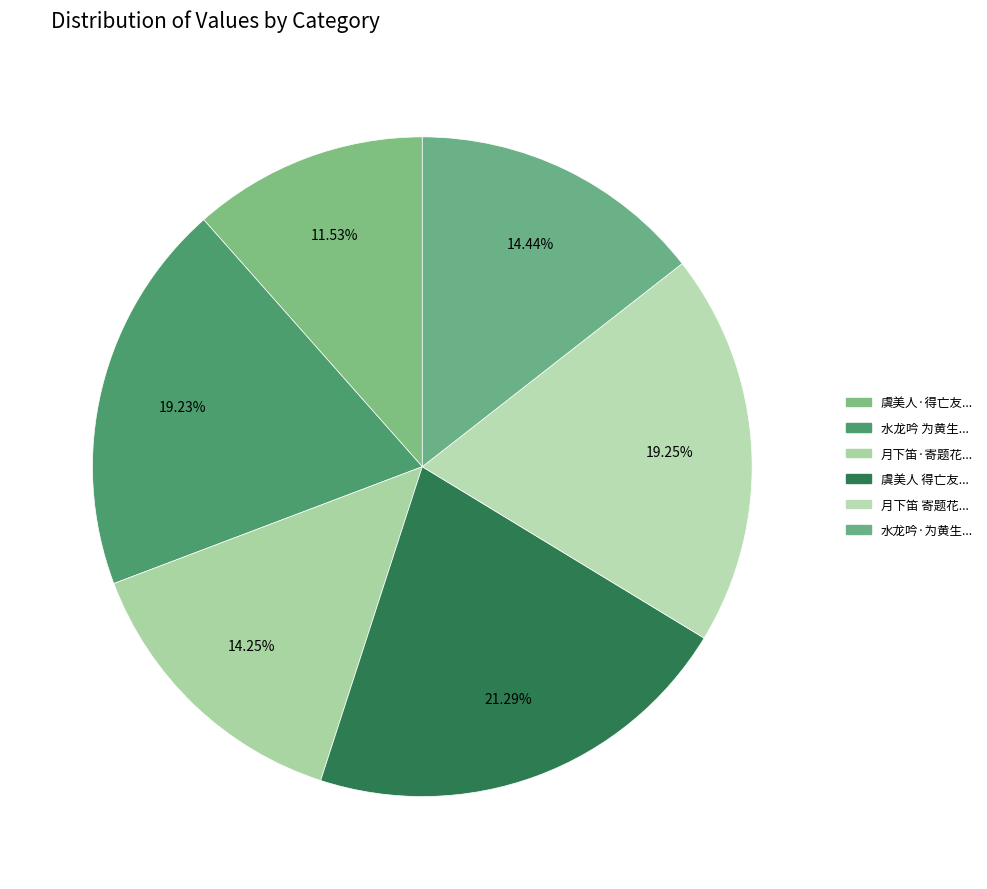

Count the number of slices in the pie.

6